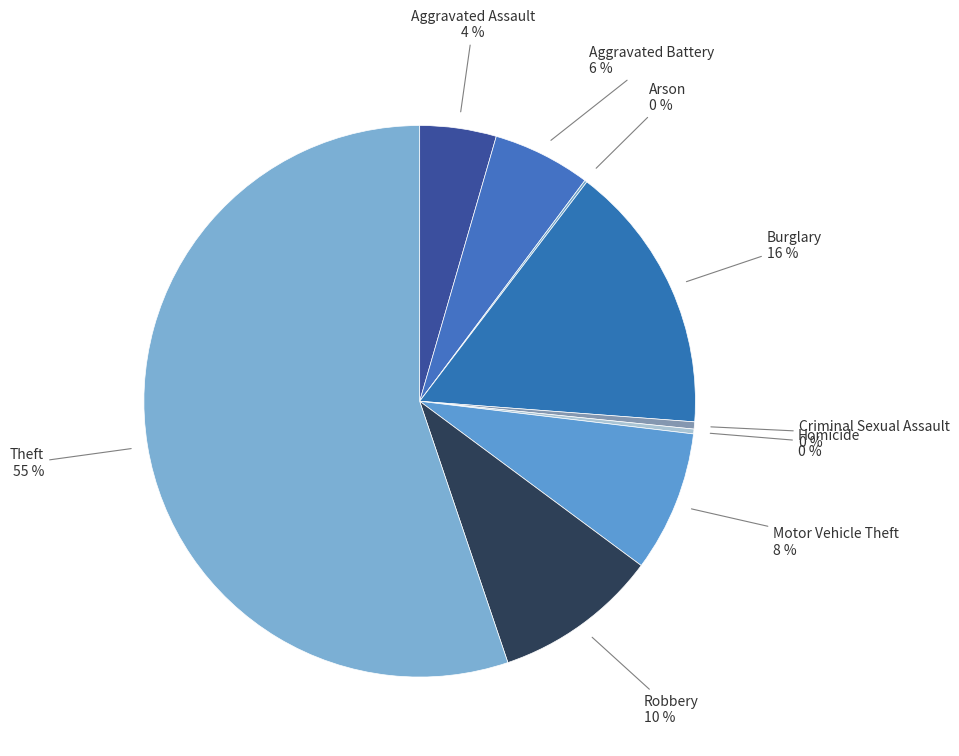

Which category accounts for the majority?

Theft